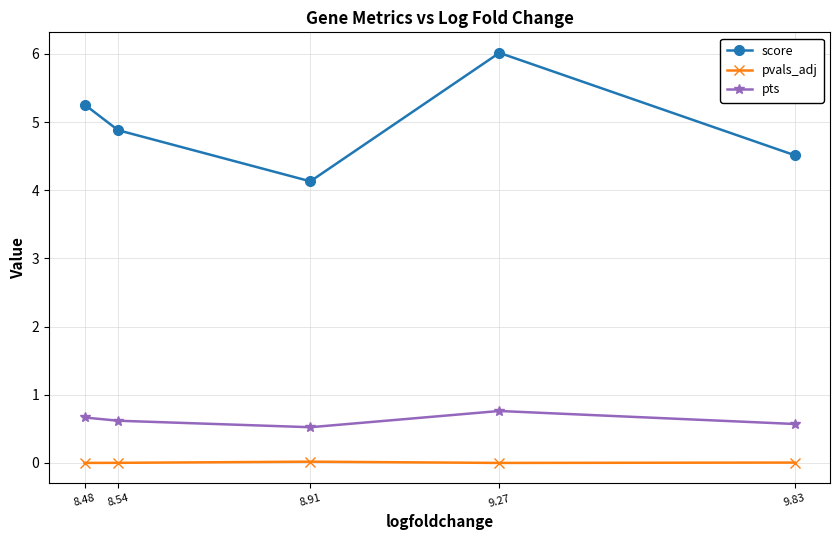

The value of pvals_adj at 8.54 is 0.0. True or false?

True